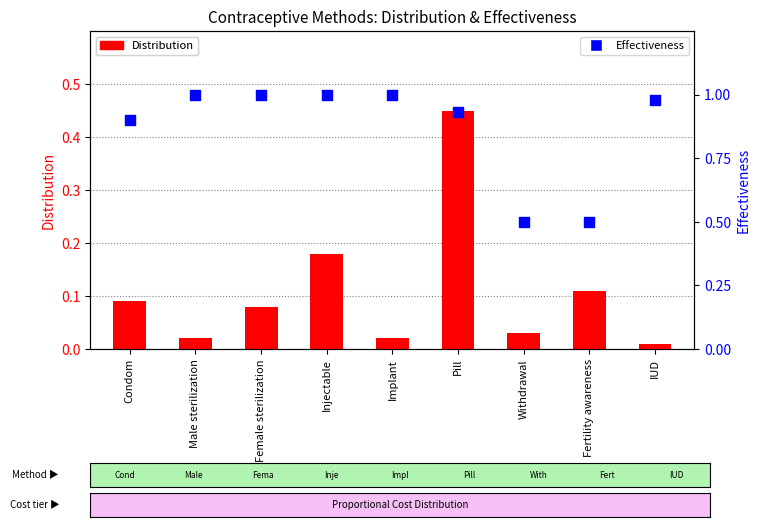

At which category is the sum across all series the highest?

Pill